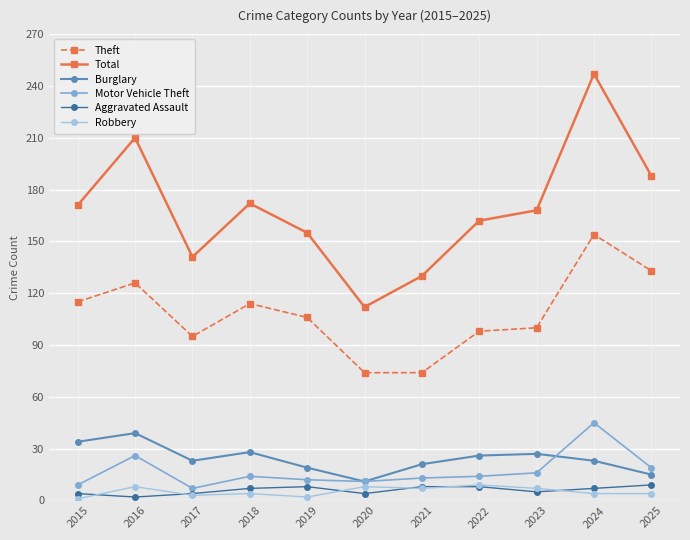

Read the Robbery value at 2020.

8